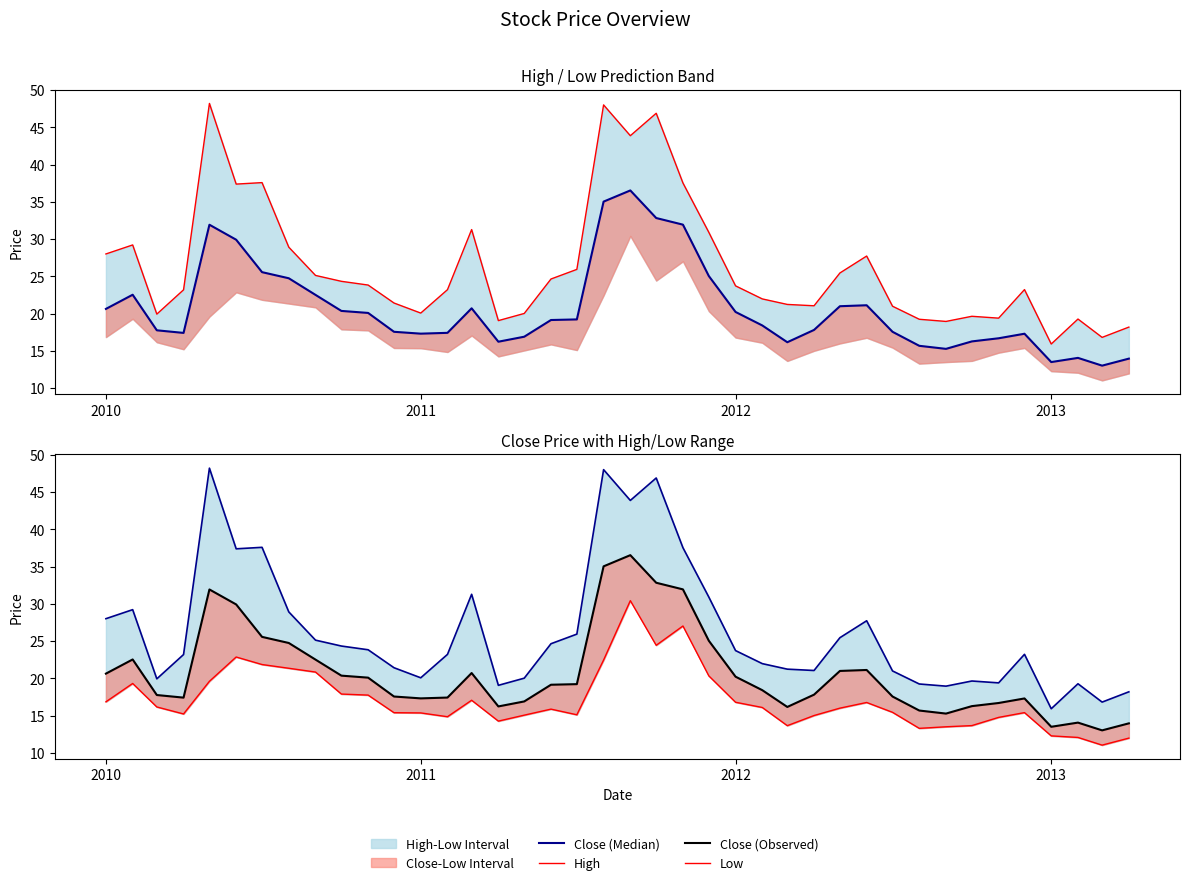

What is the average value of the Close (Observed) series?

20.7